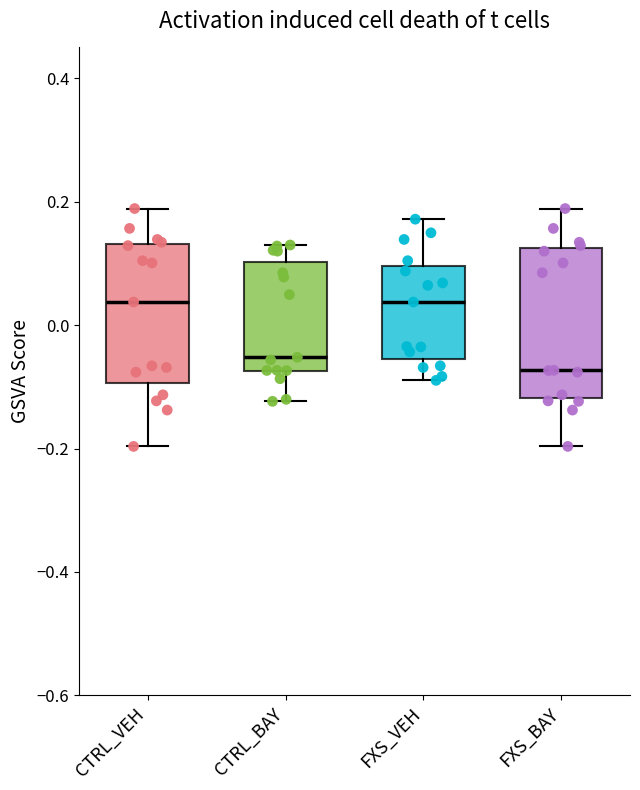

Which box's median line is the lowest?

FXS_BAY